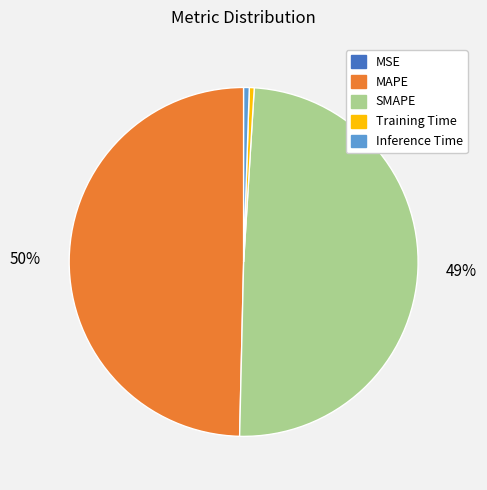

Does Inference Time represent more than half of the total?

No